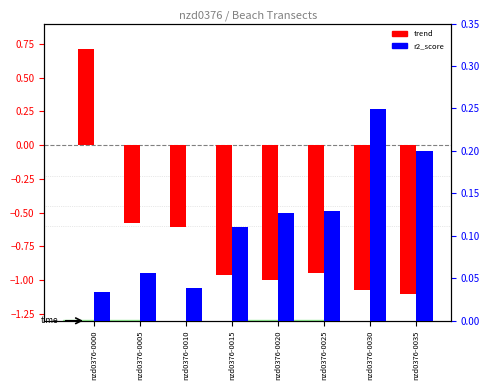

How many values in trend are above zero?

1